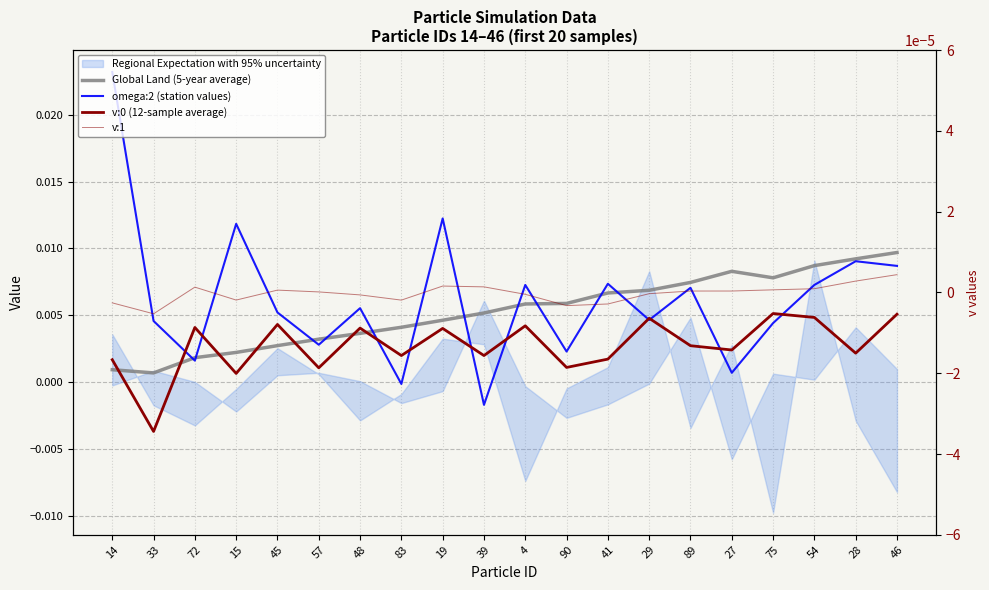

The value of omega:2 (station values) at 39 is -0.0. True or false?

False